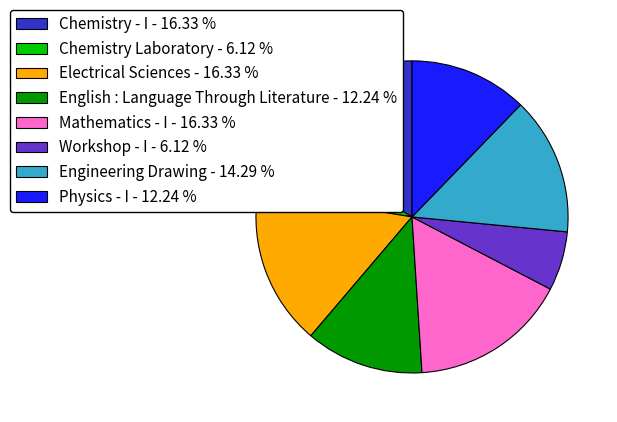

How many slices are in this pie chart?

8